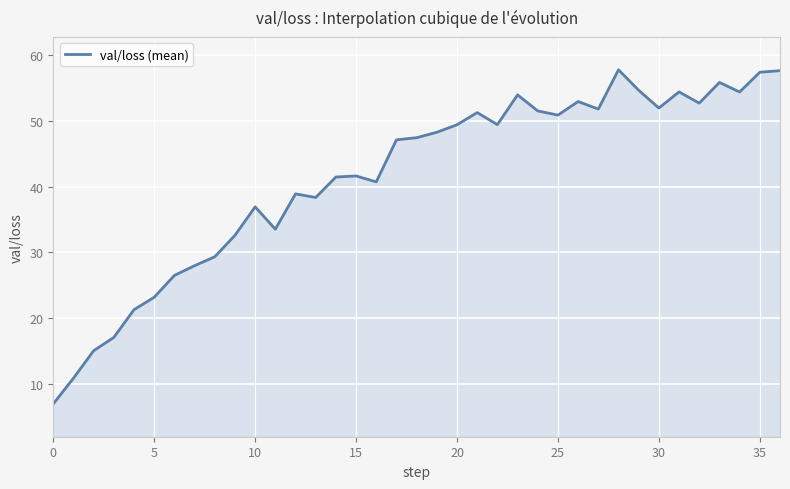

What is the smallest value displayed?

6.9